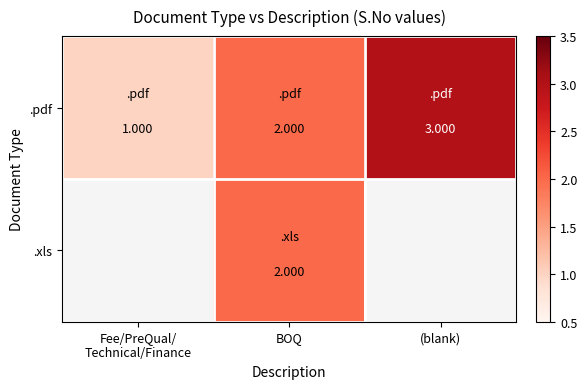

Which category has the highest value in the .pdf series?

(blank)